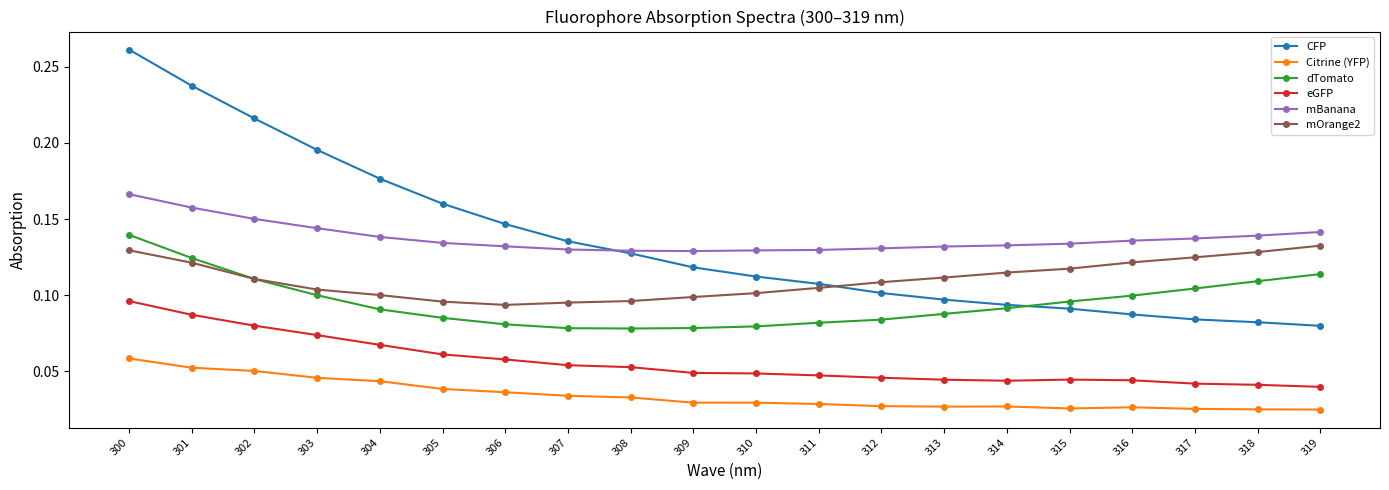

The value of dTomato at 307 is 0.0. True or false?

False